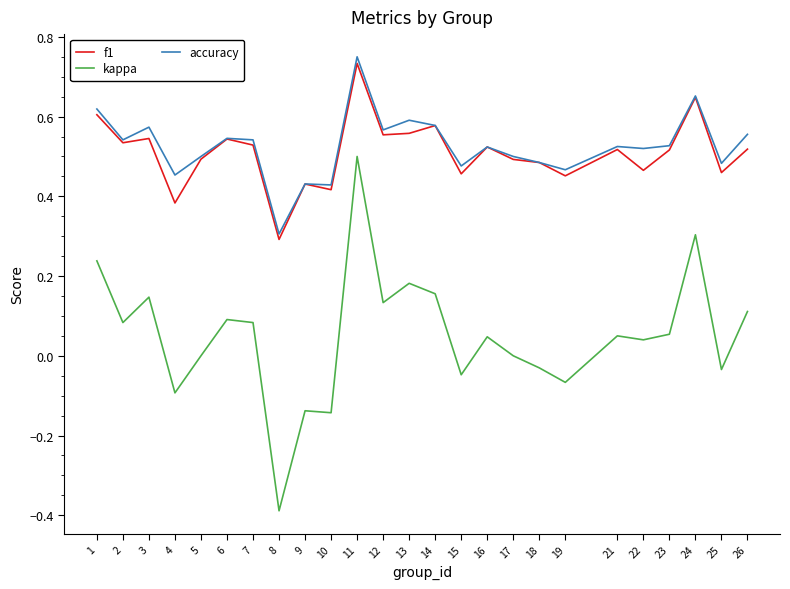

True or false: accuracy and kappa intersect in this chart.

False